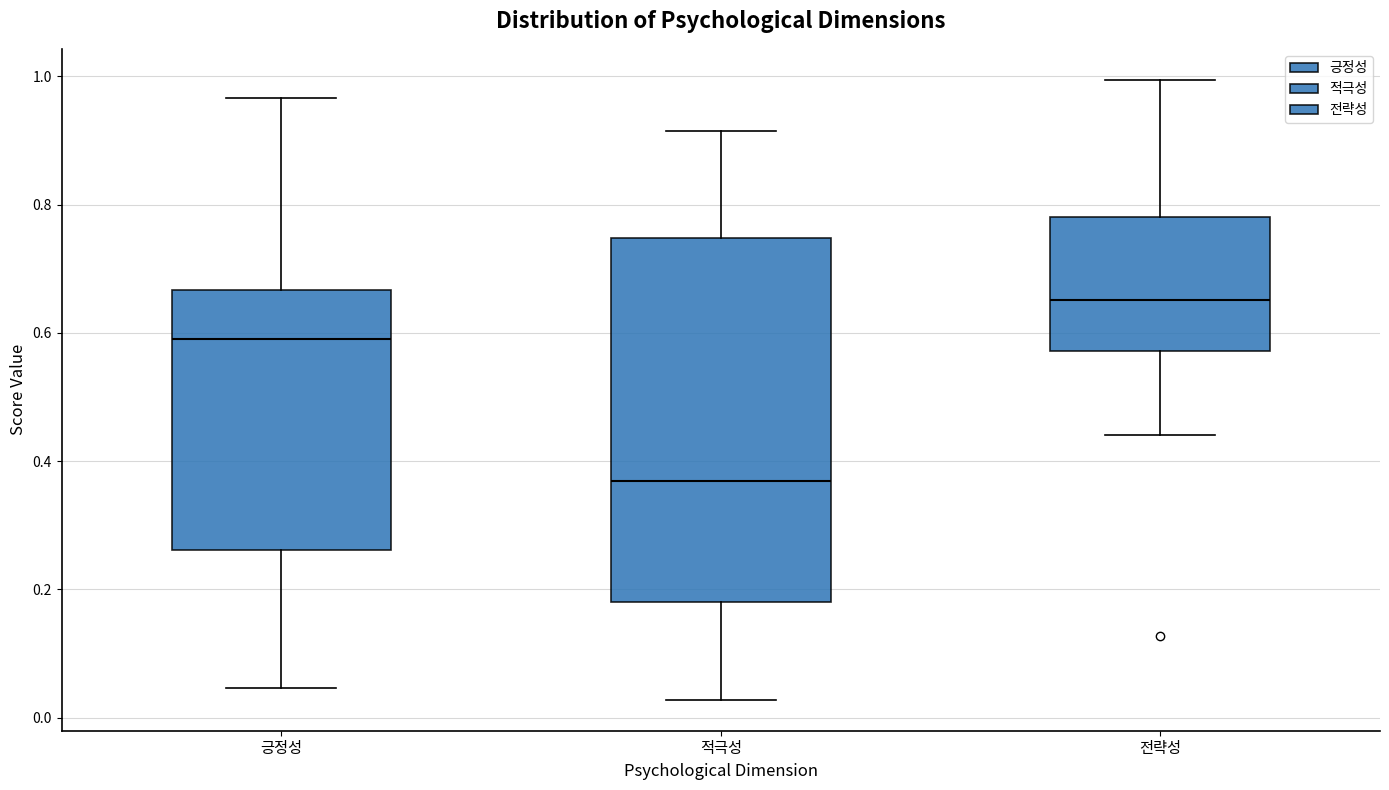

Reading left to right, transcribe this box plot: for each box, give where its median line is, the range the box spans, and where its two whiskers end, as read against the y-axis. The values are not printed on the chart, so give them approximately, as read against the axis.

긍정성: median 0.58, box 0.26 to 0.66, whiskers 0.04 to 0.96
적극성: median 0.36, box 0.18 to 0.74, whiskers 0.02 to 0.92
전략성: median 0.66, box 0.58 to 0.78, whiskers 0.44 to 1.00